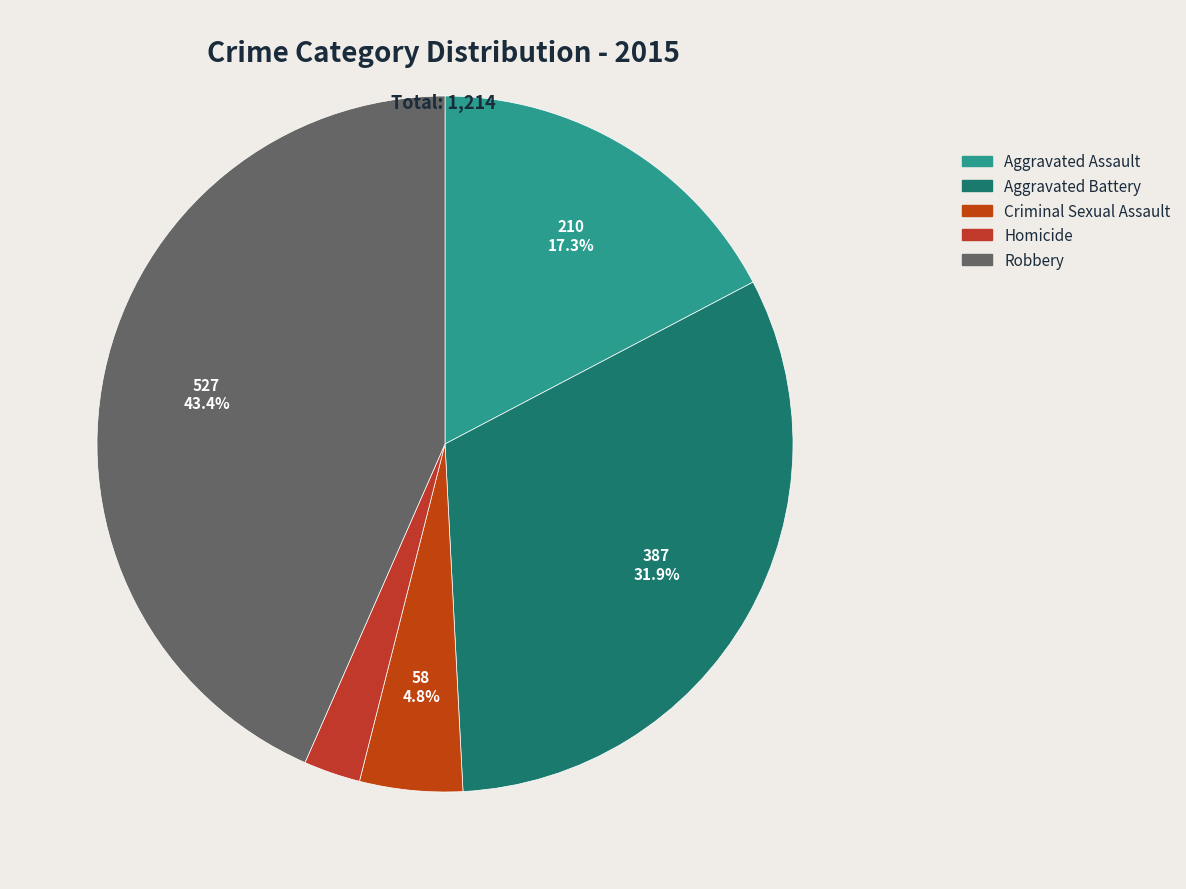

The Aggravated Assault slice represents 17% of the pie. True or false?

True